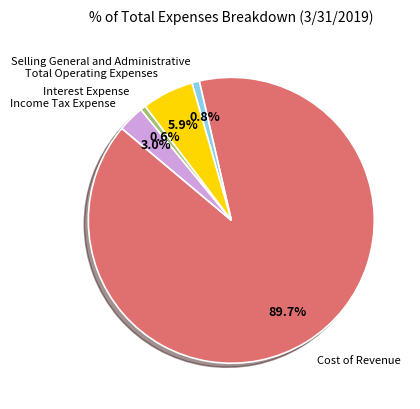

Is there a majority slice in this chart?

Yes